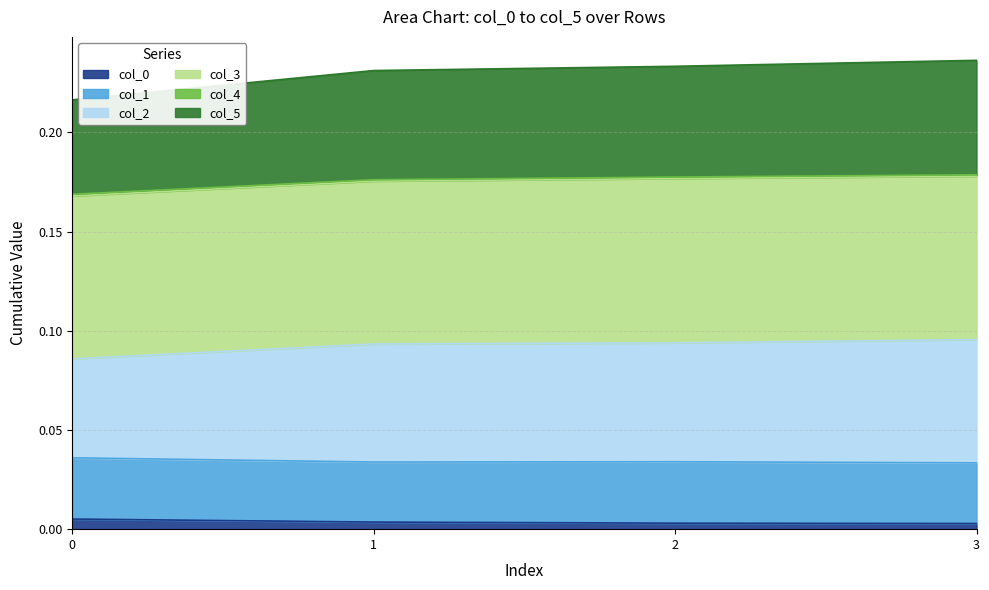

Is the value of col_5 at 3 greater than the value of col_2 at 1?

Yes